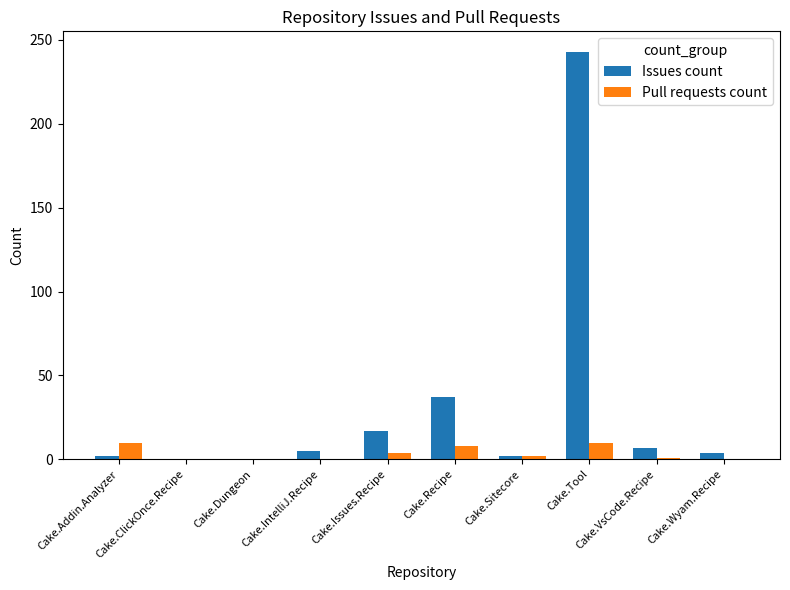

What is the sum of the Pull requests count values at Cake.Dungeon and Cake.Sitecore?

2